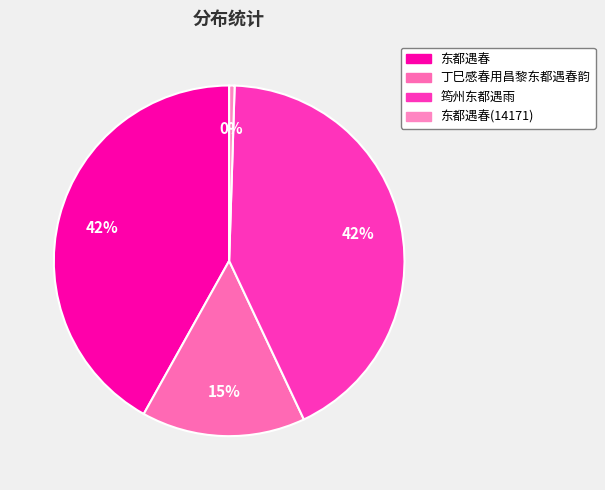

What percentage is NOT represented by 东都遇春(14171)?

99.5%